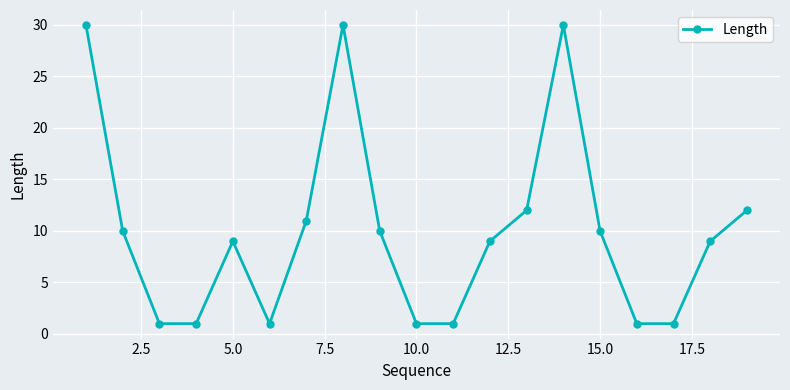

What is the value of the 7th point from the left?

11